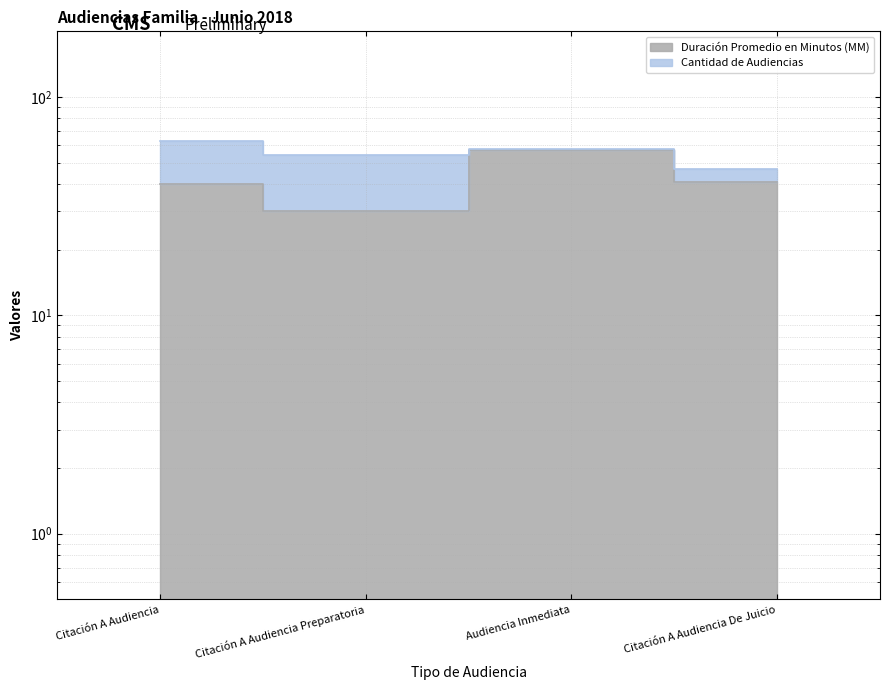

At which label is the value closest to 43?

Citación A Audiencia De Juicio